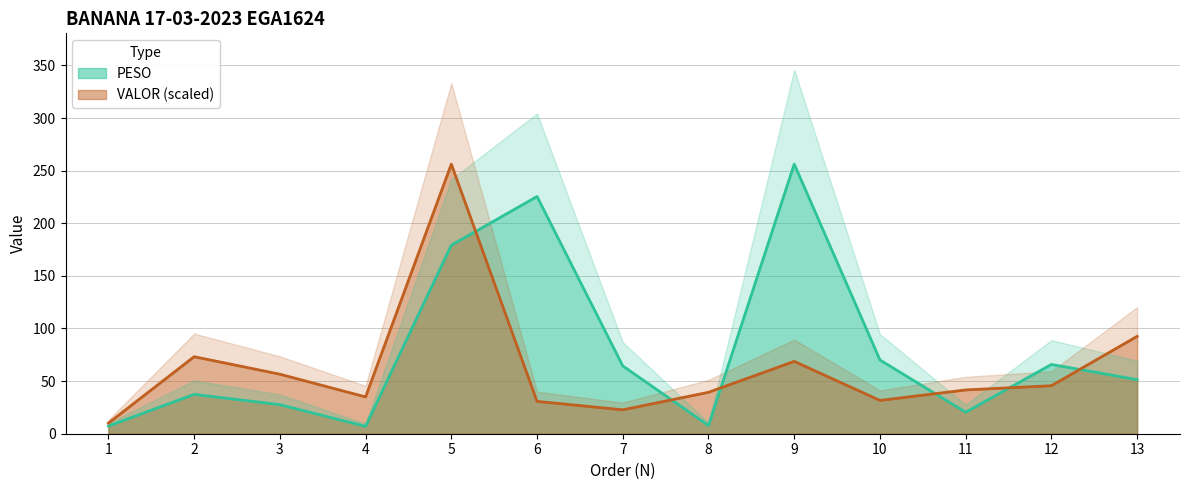

True or false: VALOR has more than 2 points higher than both neighbors.

True